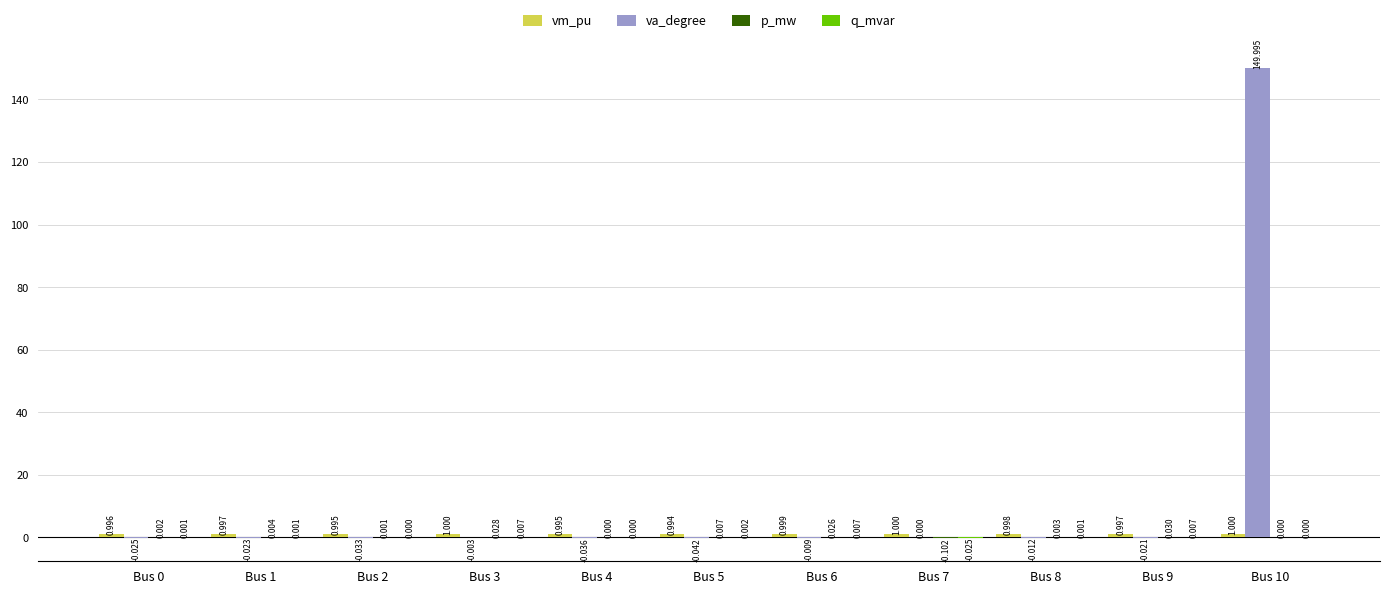

Which series has the largest range (max minus min)?

va_degree